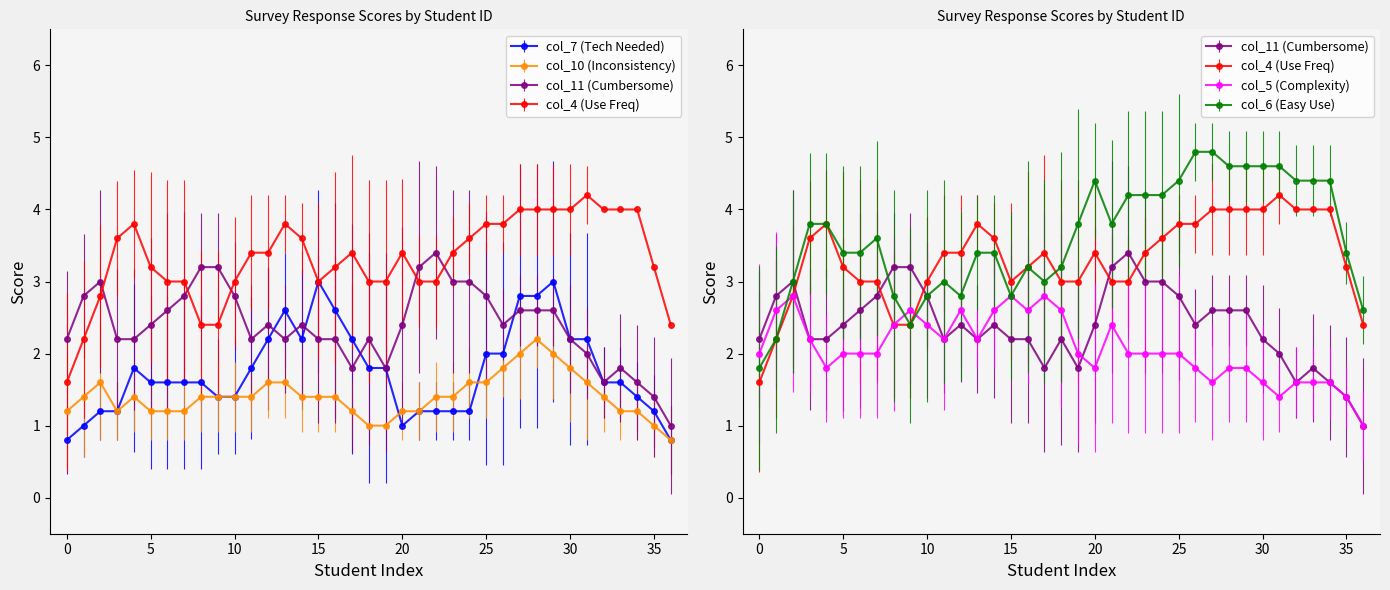

How many series are shown in this chart?

6